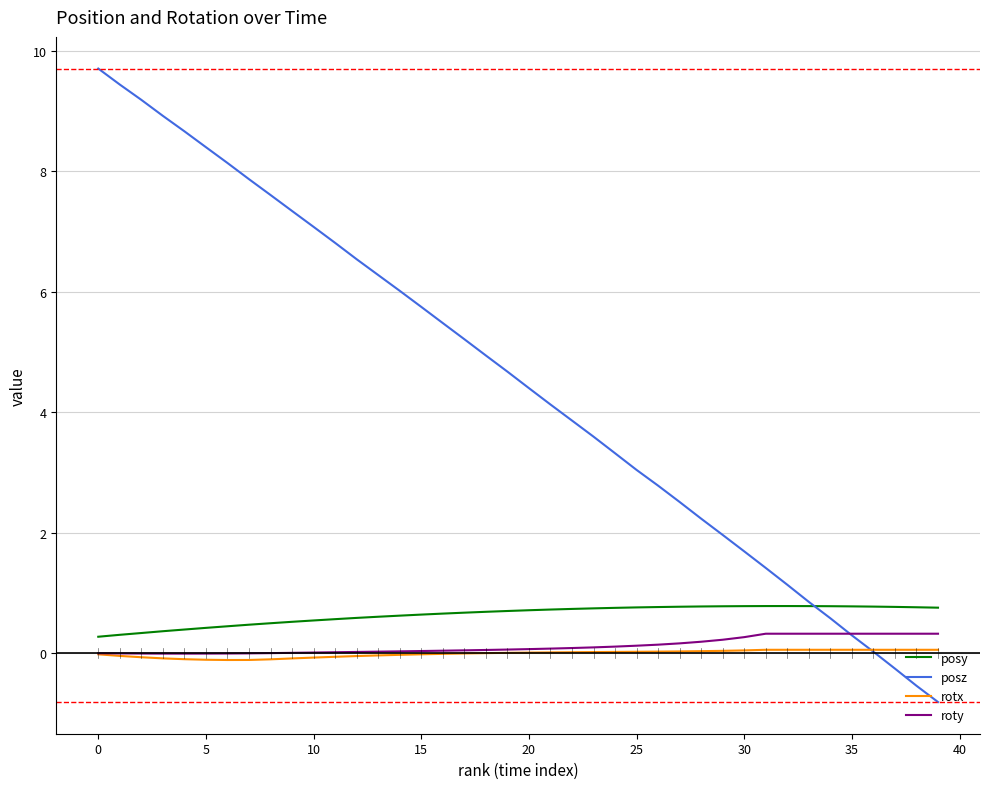

Which series has the largest range (max minus min)?

posz